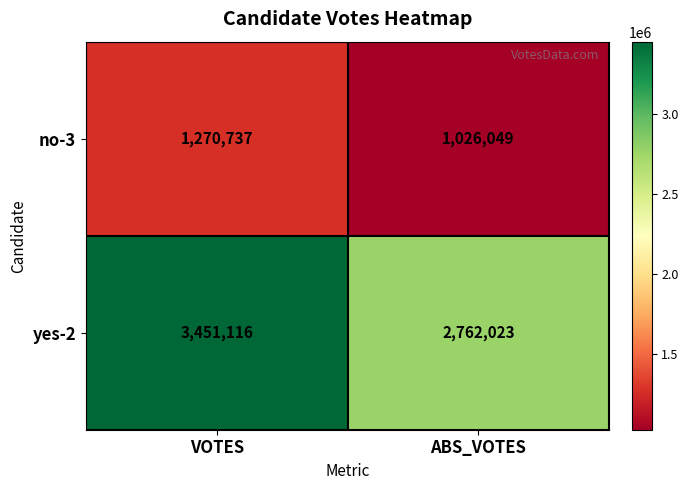

What is the difference between the highest and lowest values at VOTES?

2180379